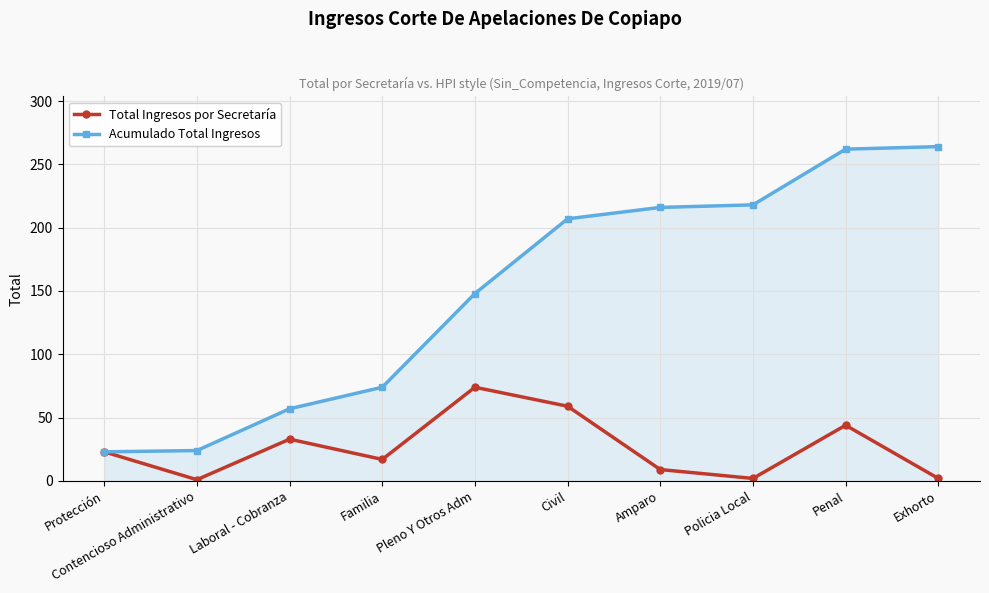

What is the label of the 6th point from the left?

Civil